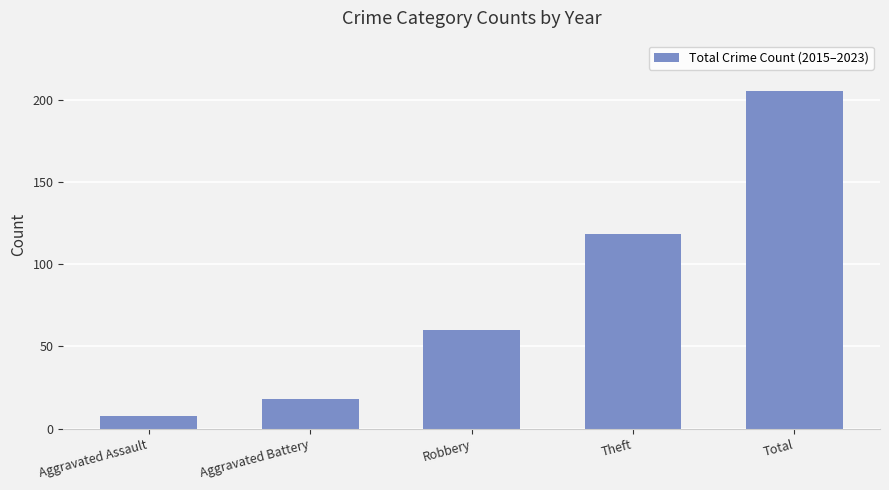

How many series are shown in this chart?

1